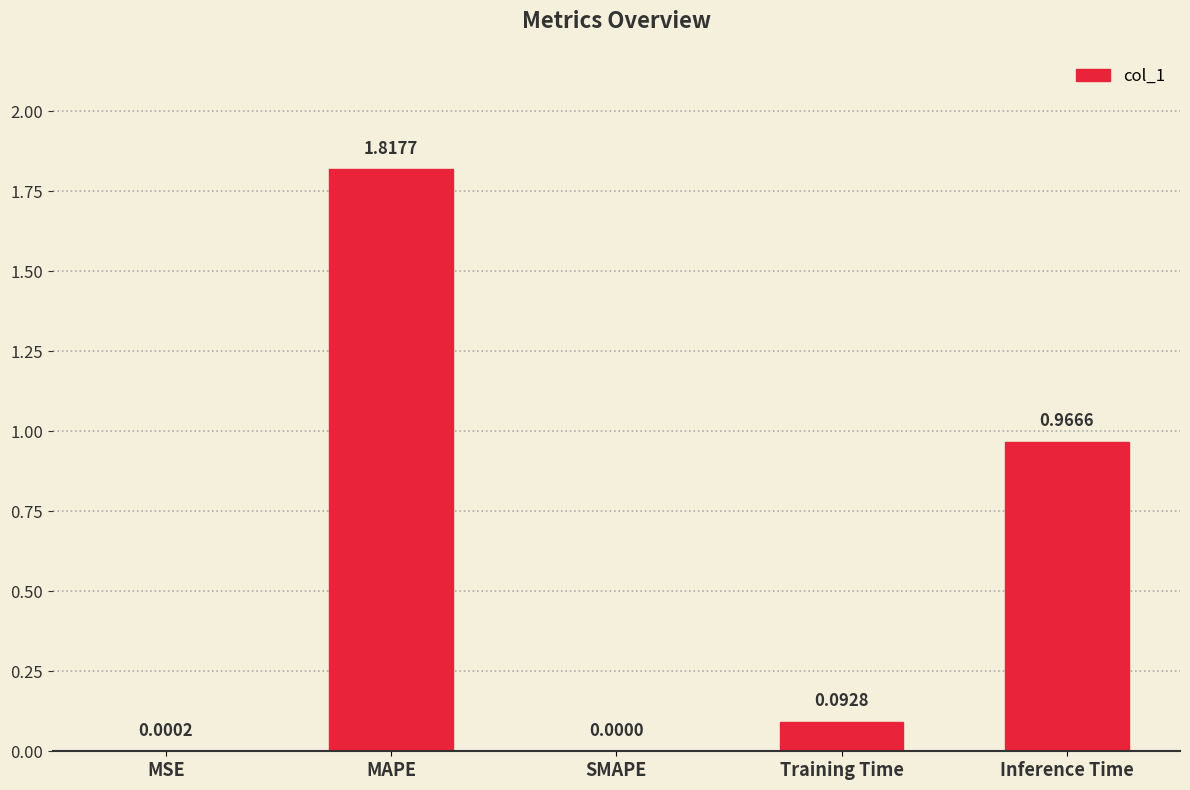

The chart shows a value of 2.7 at MAPE. True or false?

False